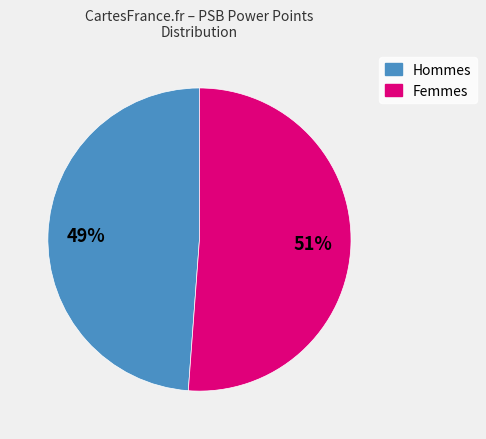

To the nearest percent, what is the difference between the largest and smallest slice percentages?

2%